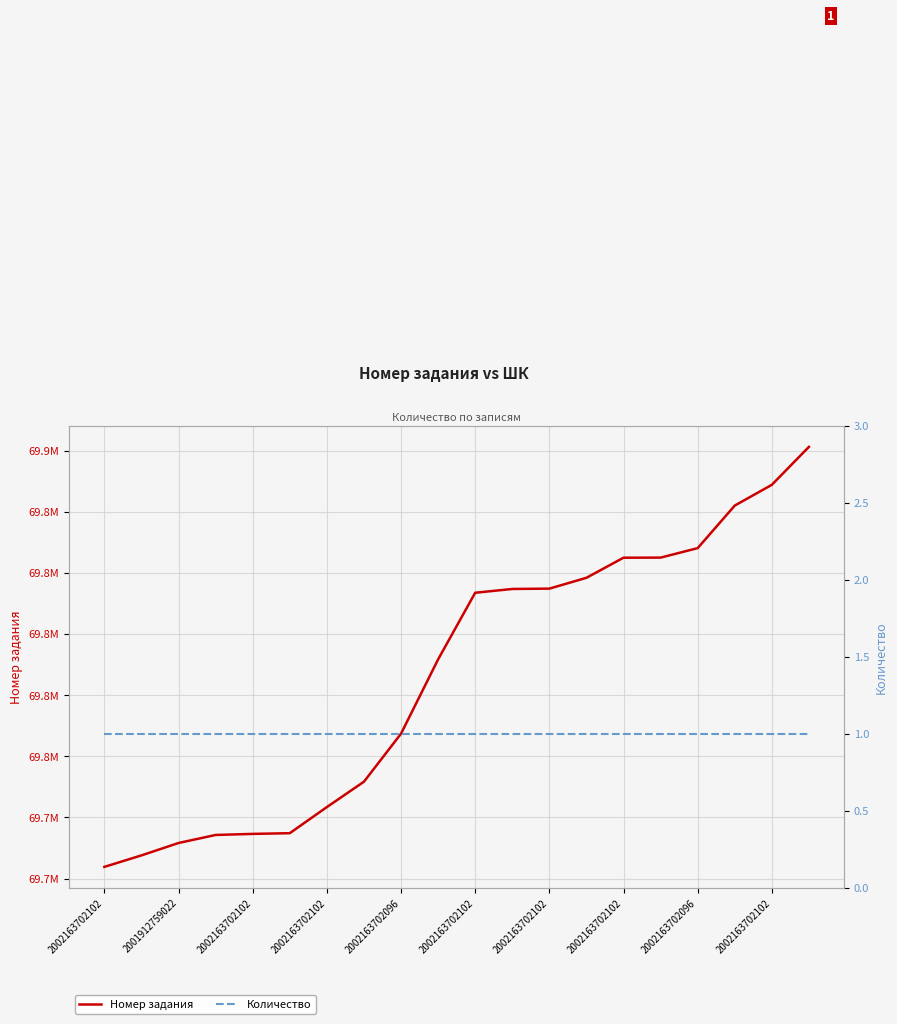

At which category is the sum across all series the highest?

19